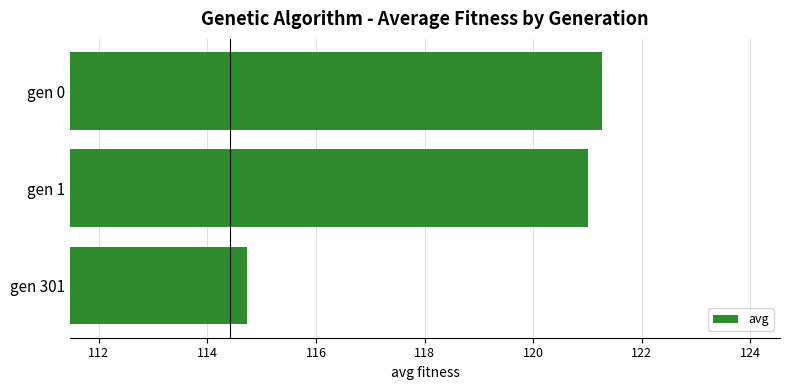

What is the approximate value at gen 1?

121.0